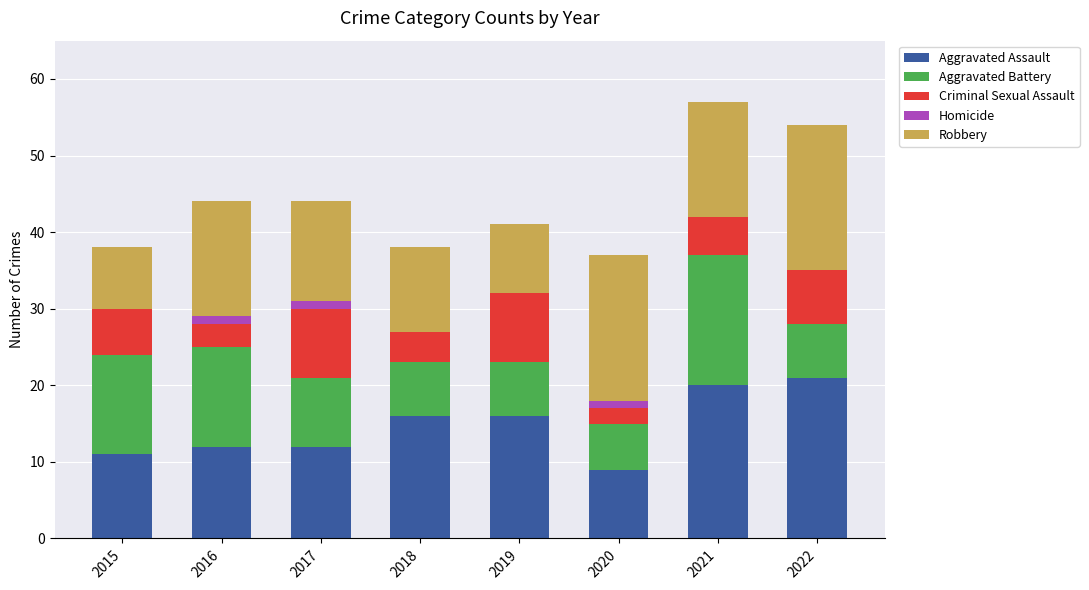

Is it true that Aggravated Assault equals 5 at 2015?

False